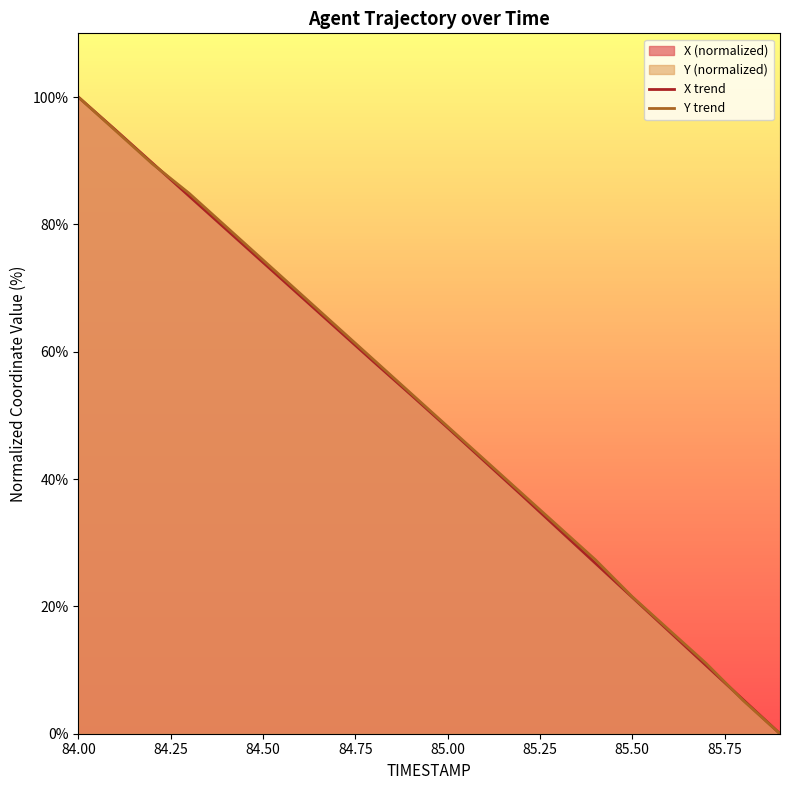

At which category is the sum across all series the highest?

84.00